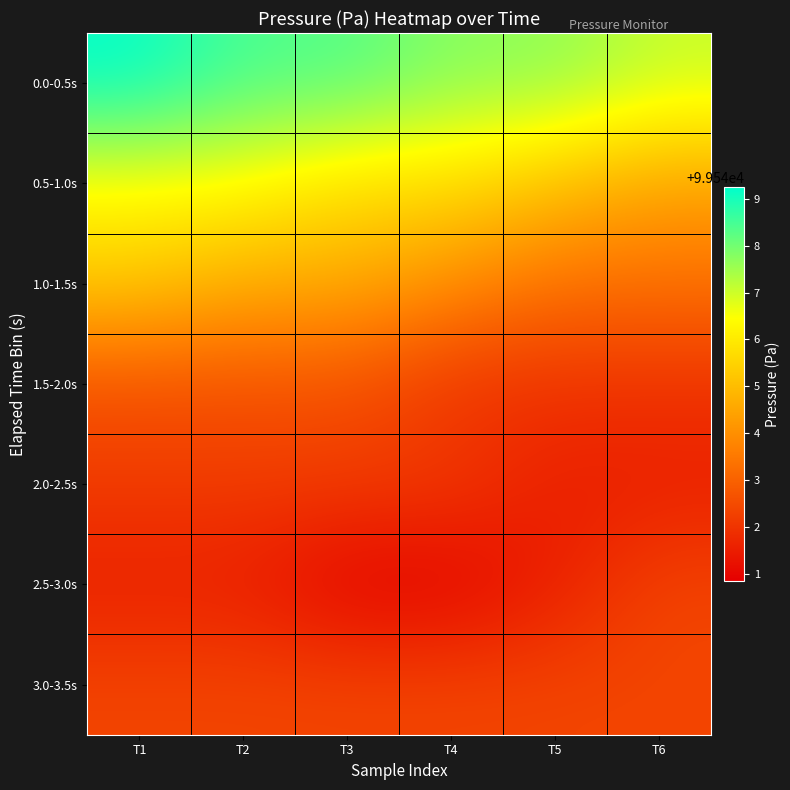

Which category has the highest value across all series?

T1